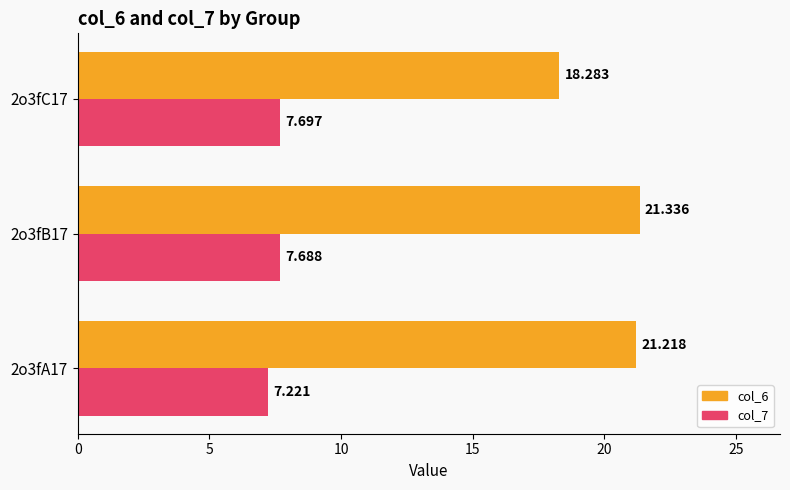

Rank the series by their maximum value, from highest to lowest.

col_6, col_7